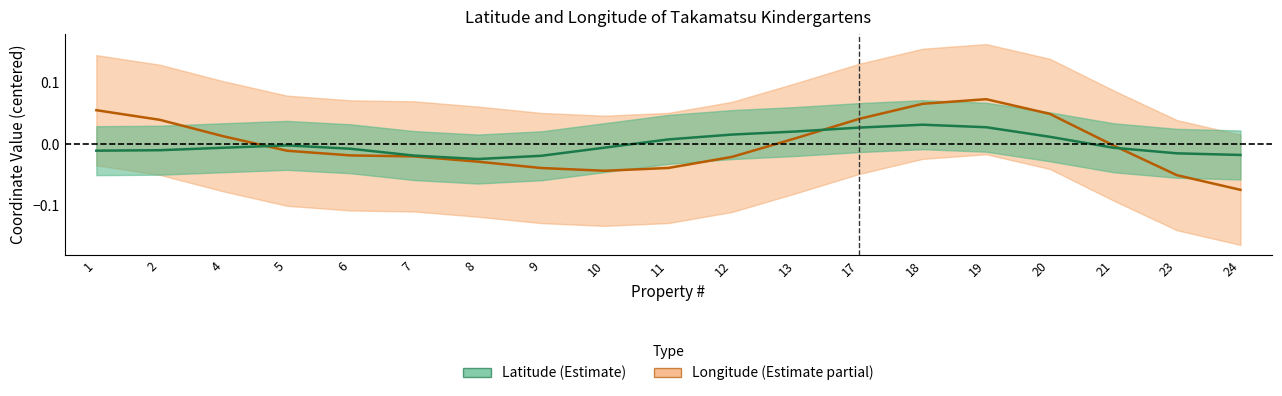

How many lines are shown in the chart?

2